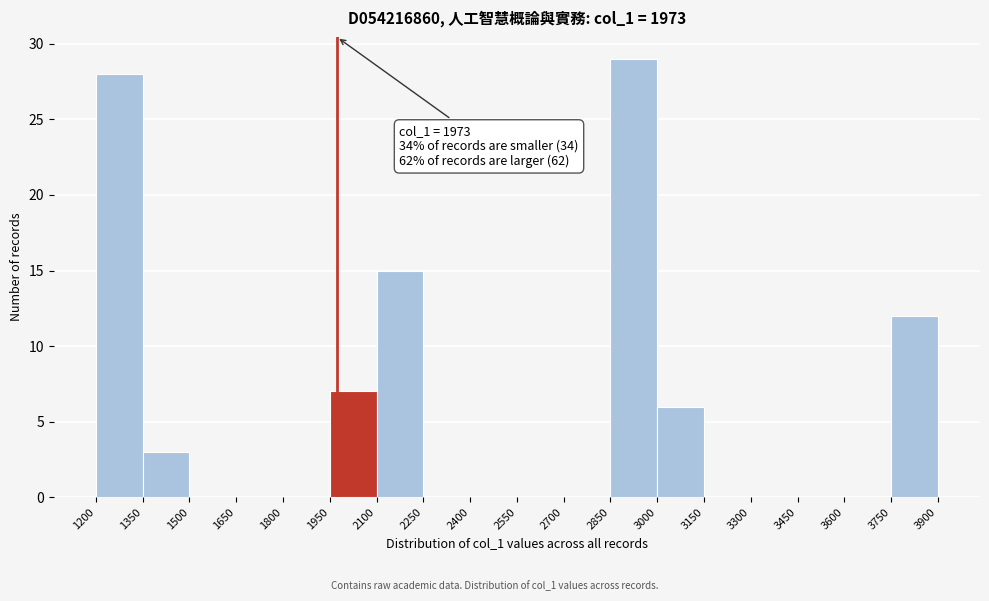

Over which range of the x-axis is the bar tallest?

2850 to 3000